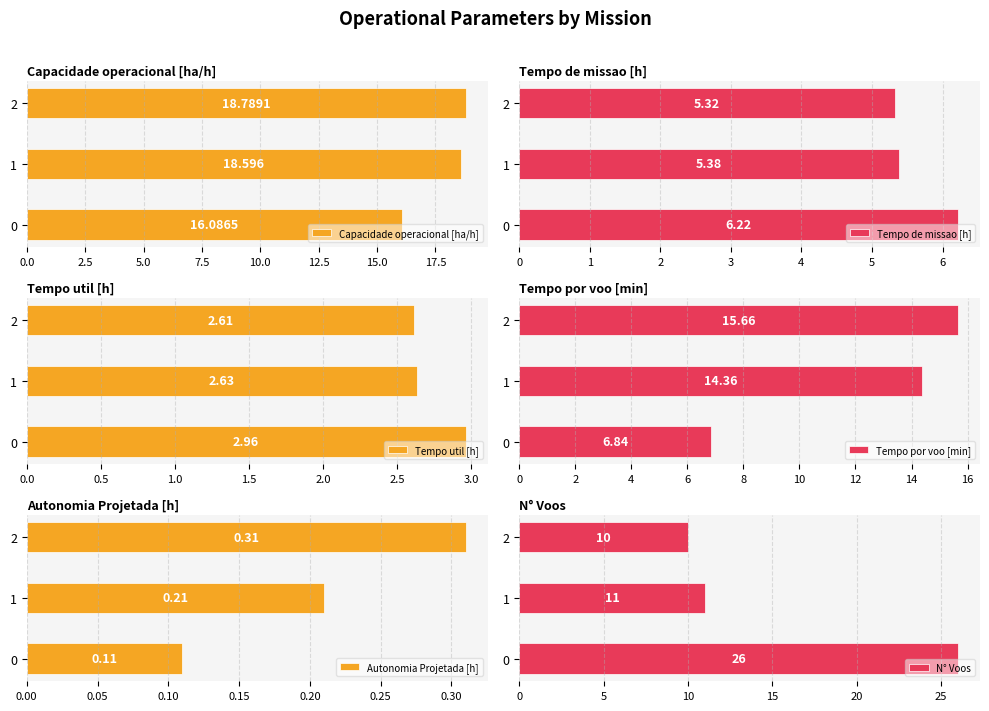

True or false: Tempo util [h] has a value of 2.6 at 1.

True